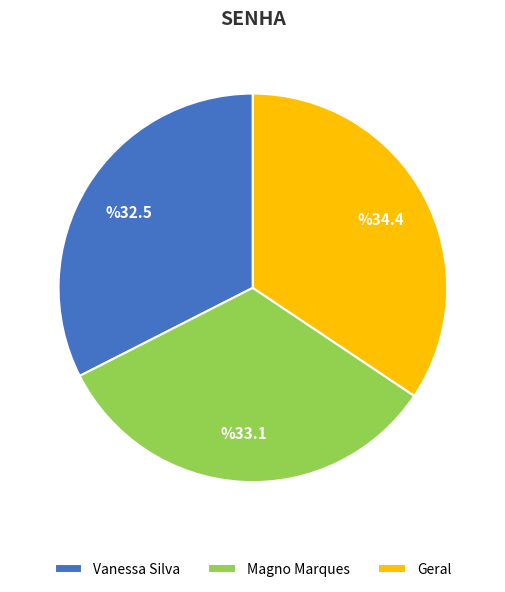

Rank the categories by value from lowest to highest.

Vanessa Silva, Magno Marques, Geral